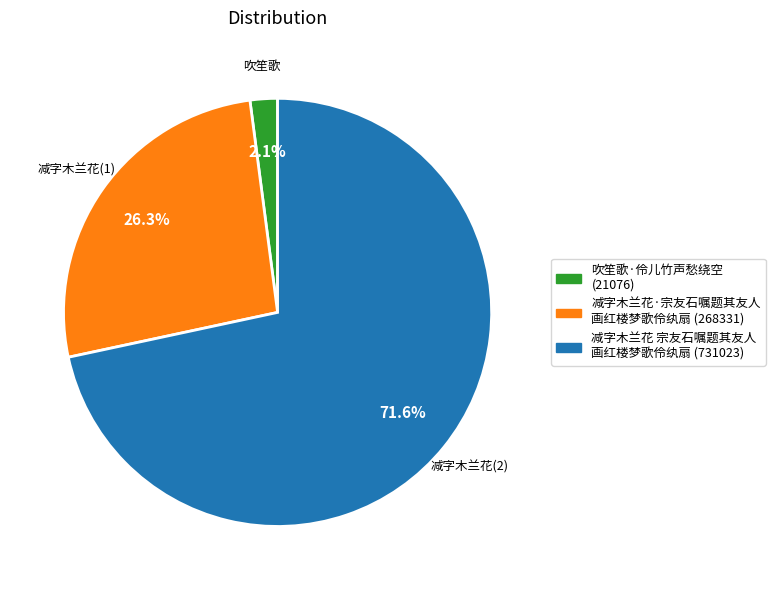

Is there a majority slice in this chart?

Yes